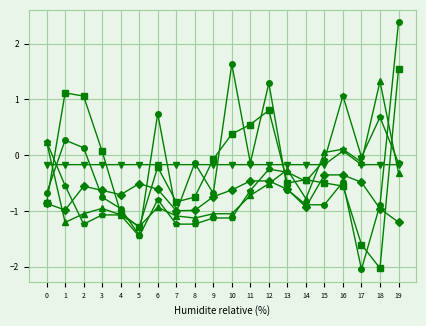

What is the total value across all series at 0?

-2.1